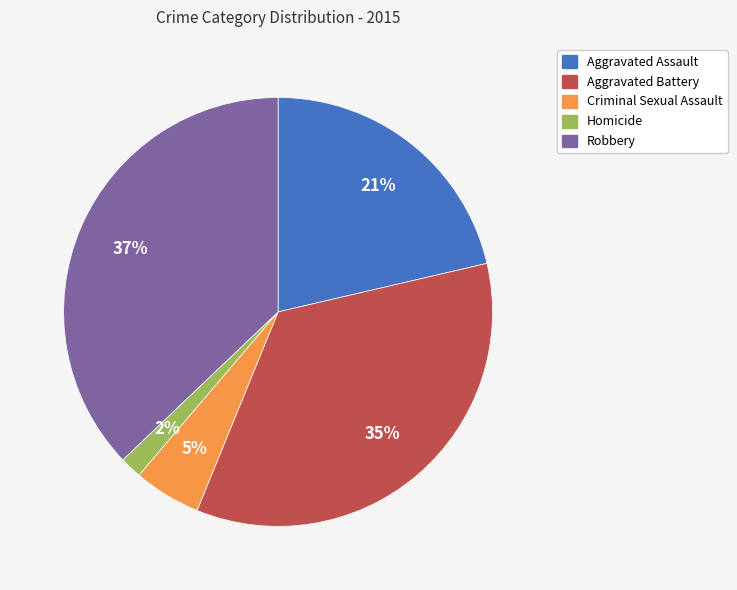

To the nearest percent, what percentage of the pie is Aggravated Assault?

21%